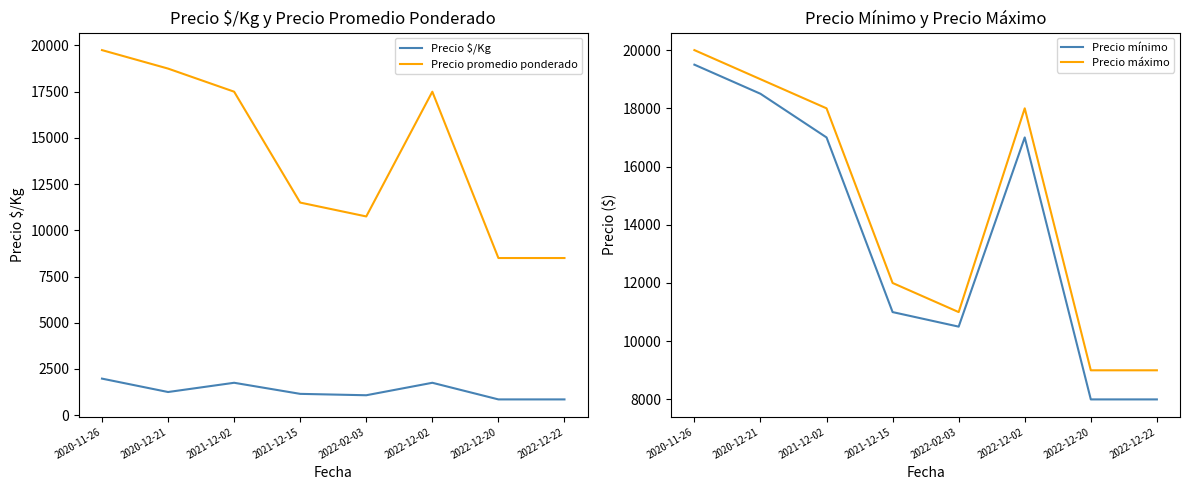

Which label corresponds to the smallest value in the chart?

2022-12-20